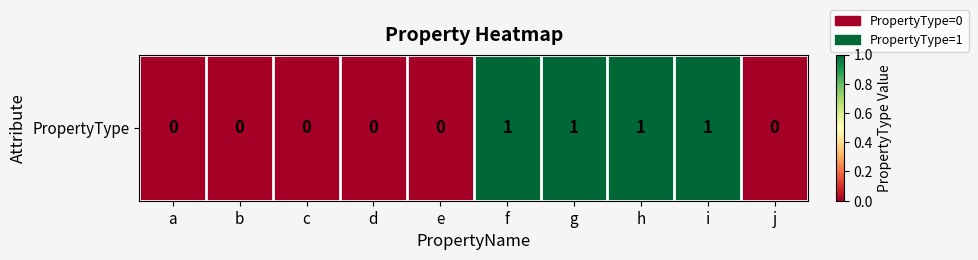

Reading right to left, what are all the values shown in this chart?

0	1	1	1	1	0	0	0	0	0